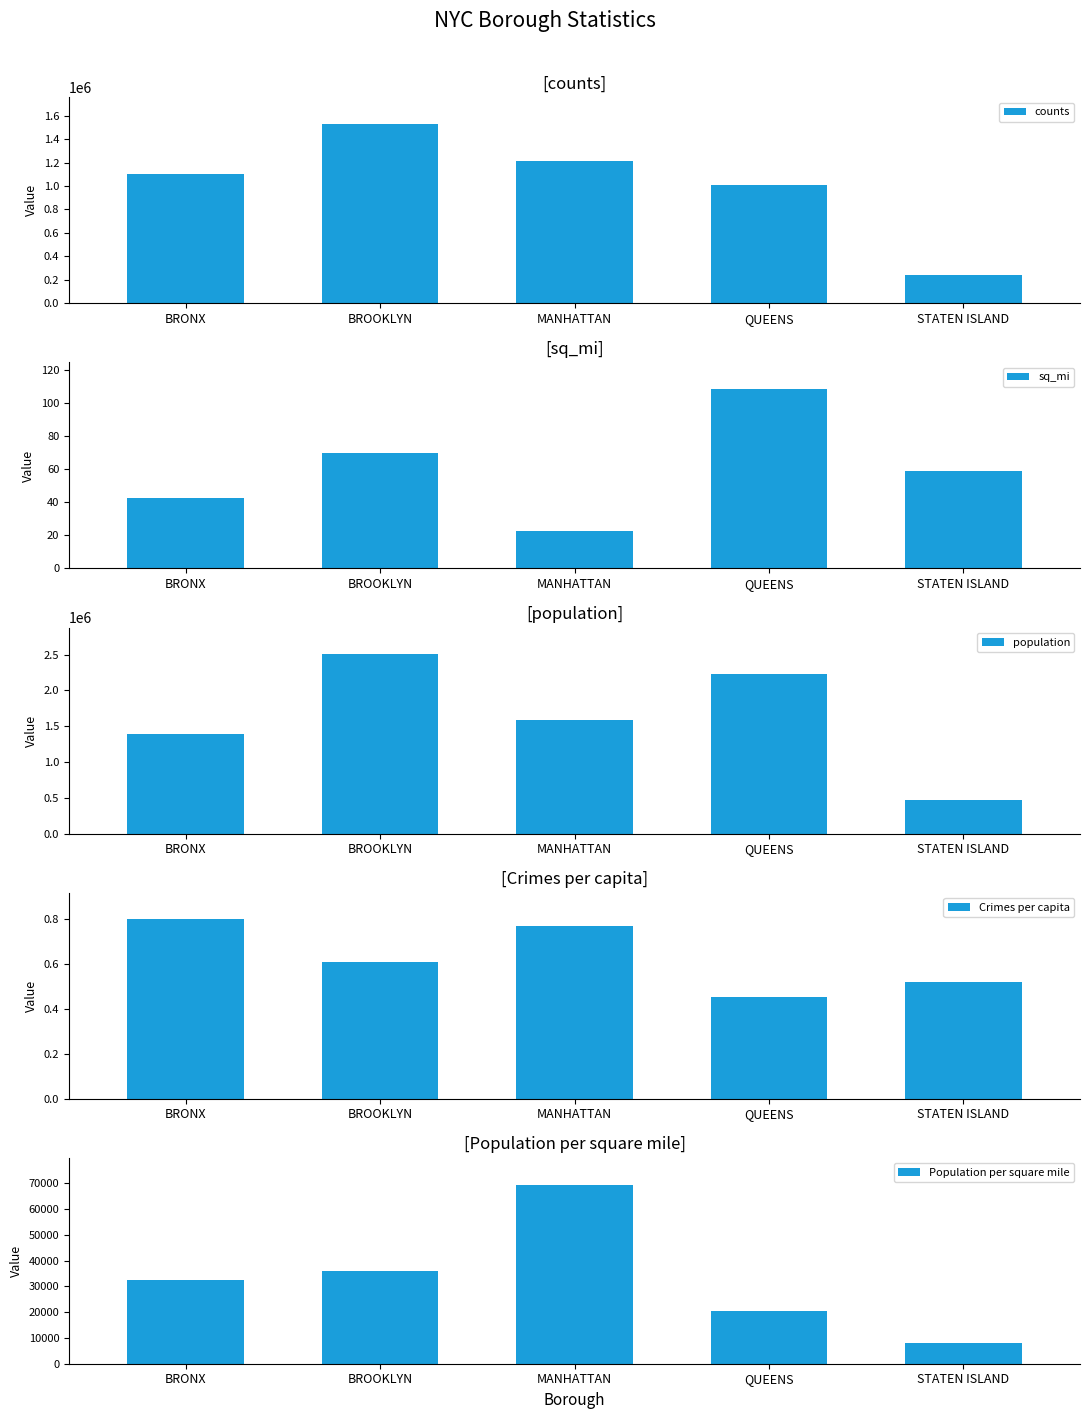

The value of Crimes per capita at BROOKLYN is 0.6. True or false?

True